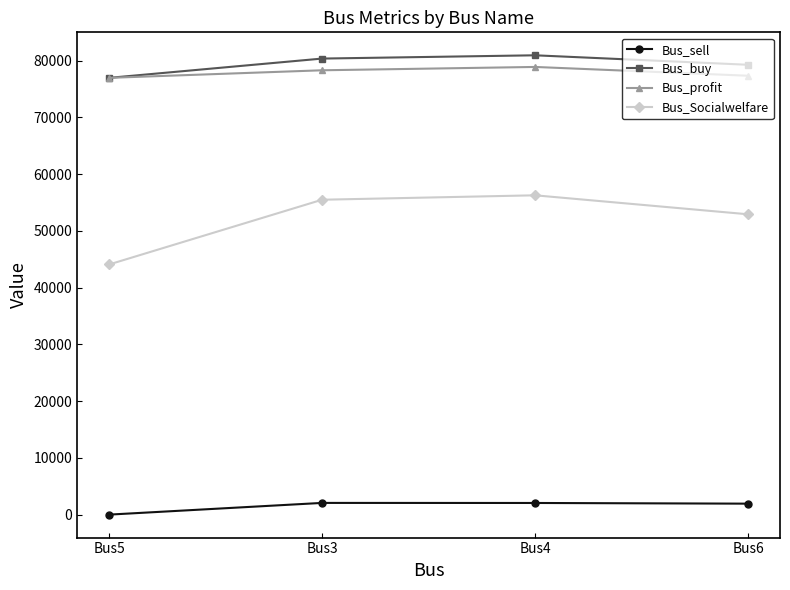

How many data points does each series have?

4